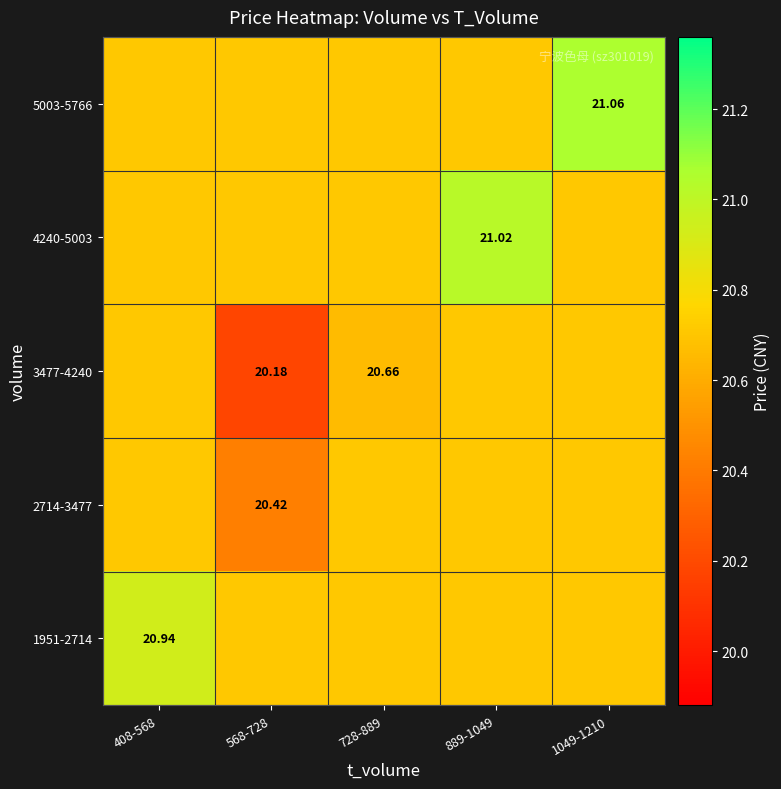

What is the sum of all 3477-4240 values?

103.0